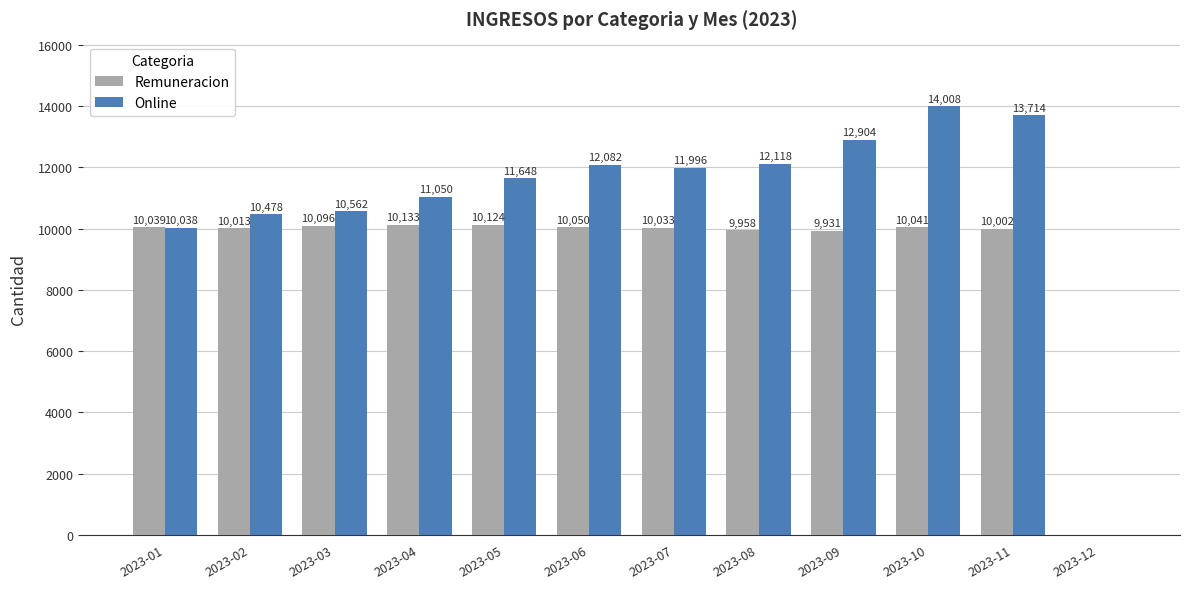

What is the sum of all Remuneracion values?

110420